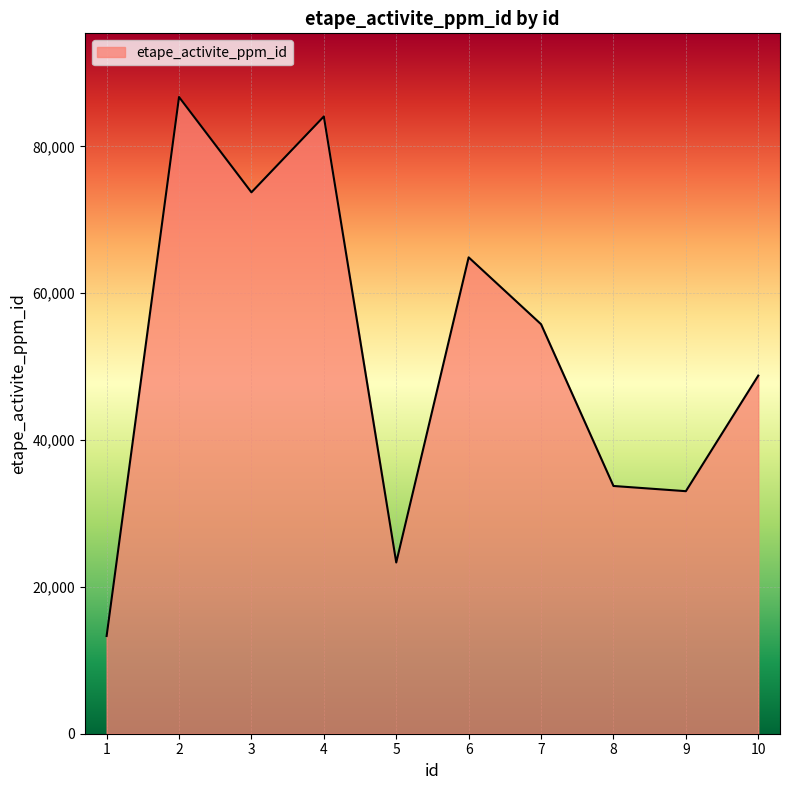

Where is the first local minimum?

3